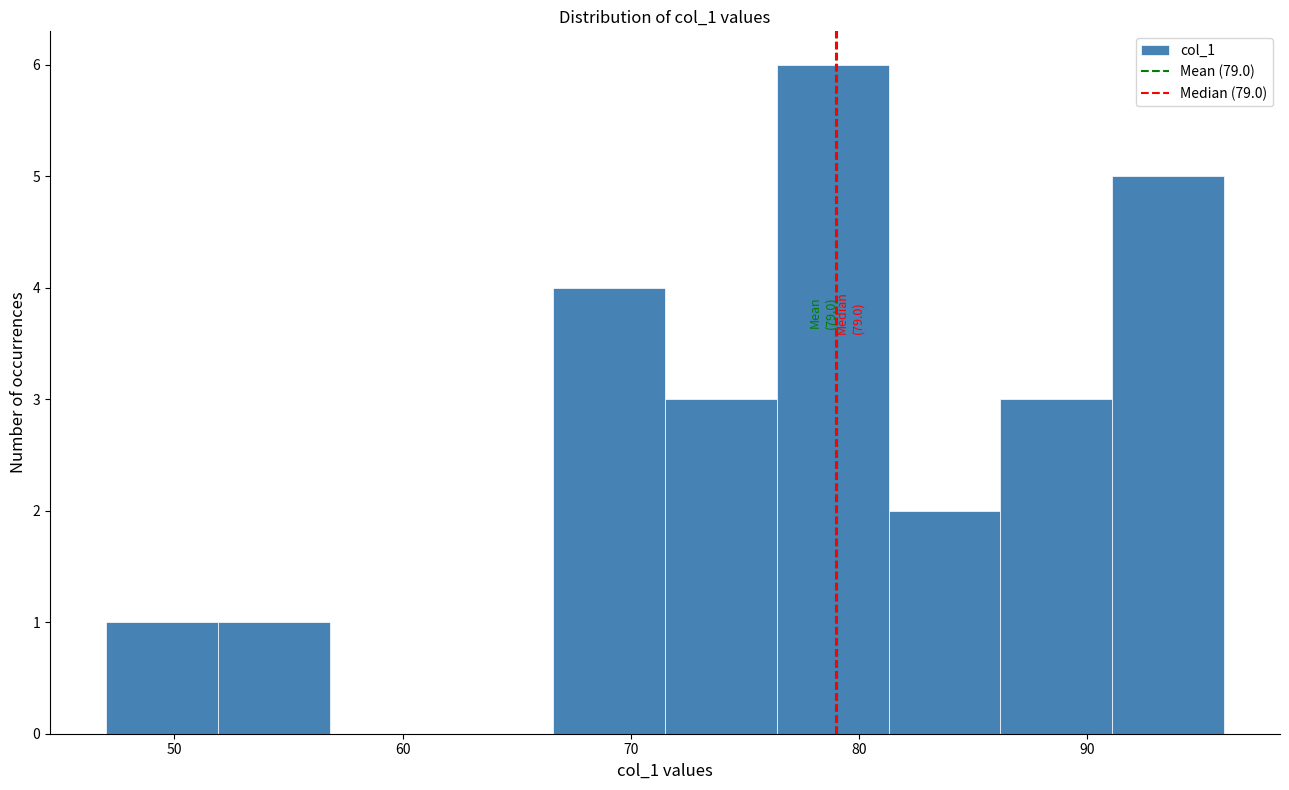

Over which range of the x-axis is the bar tallest?

76.4 to 81.3